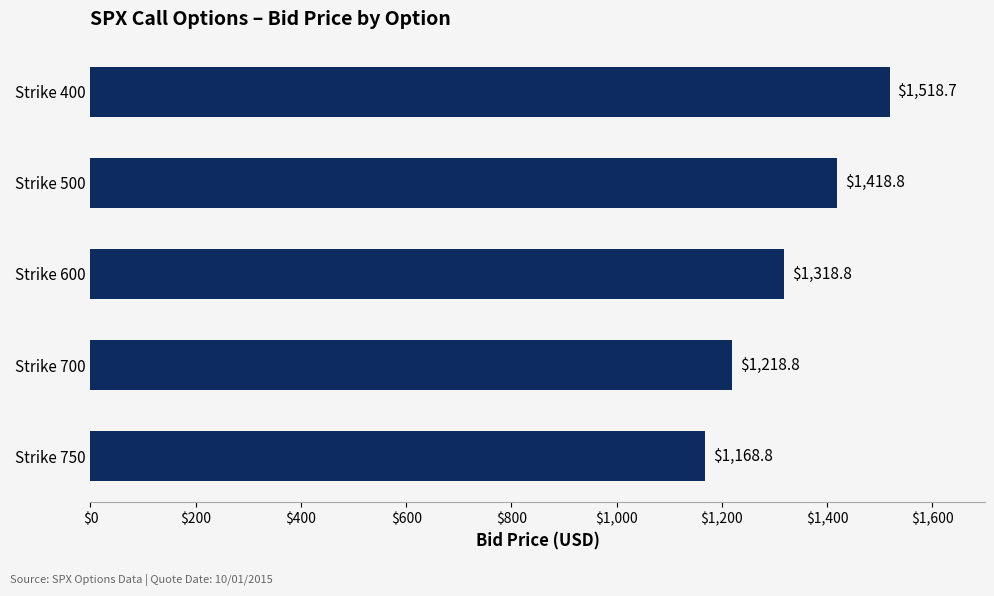

At which label is the value closest to 1343?

Strike 600